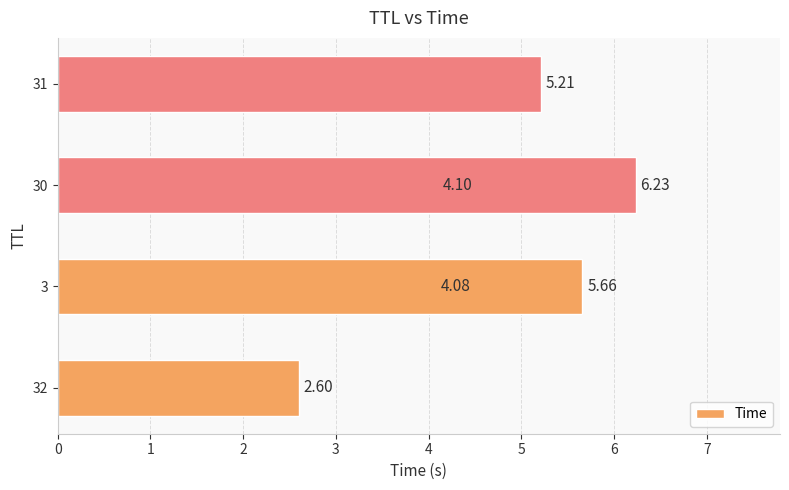

What is the greatest value displayed?

6.2